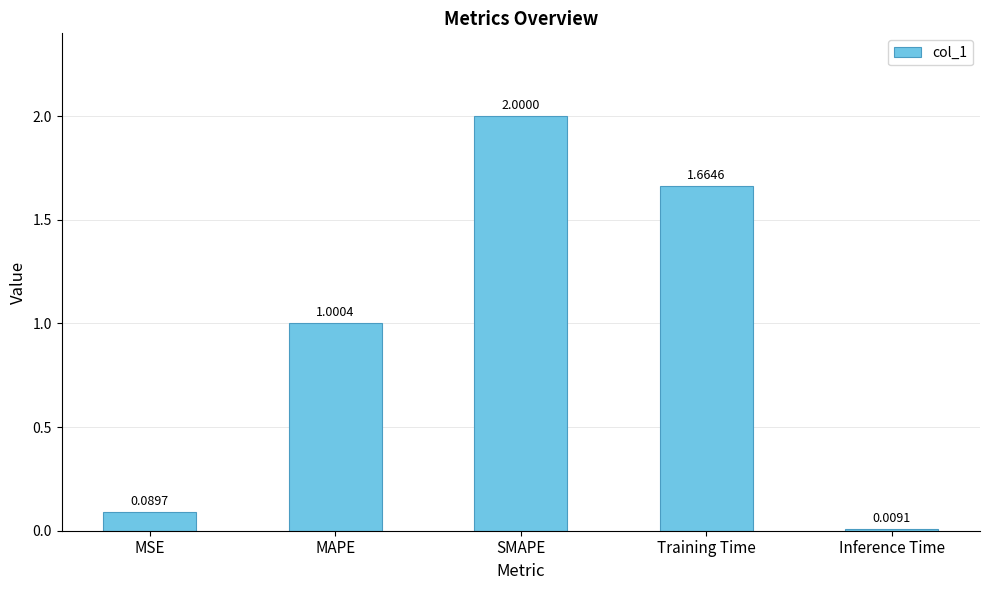

What is the maximum value shown in the chart?

2.0